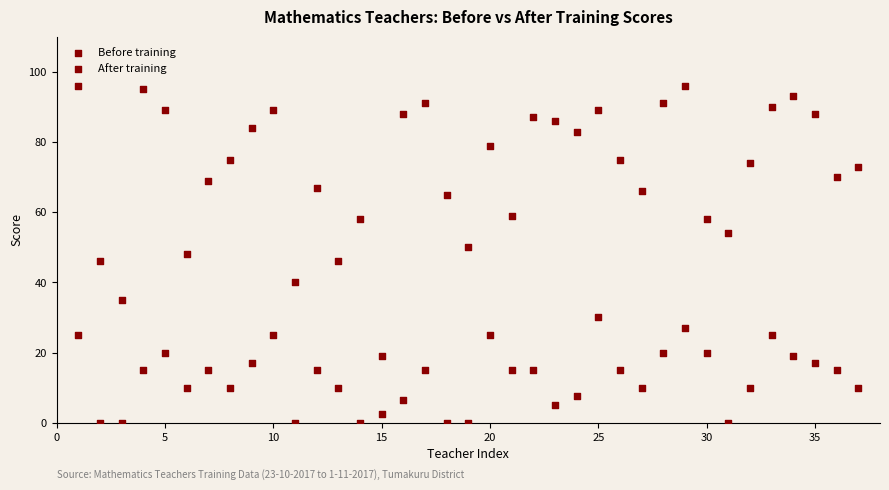

How many data points are displayed?

74